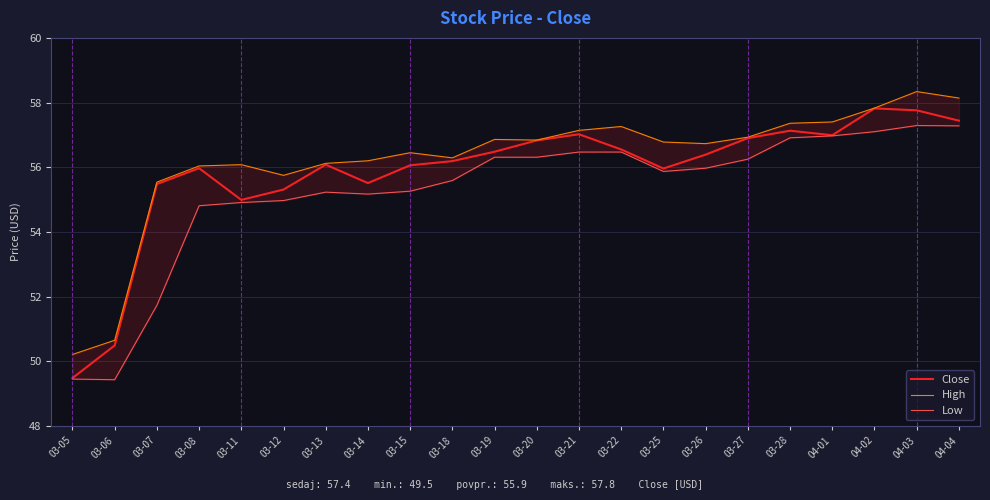

True or false: High and Close cross at least once.

False